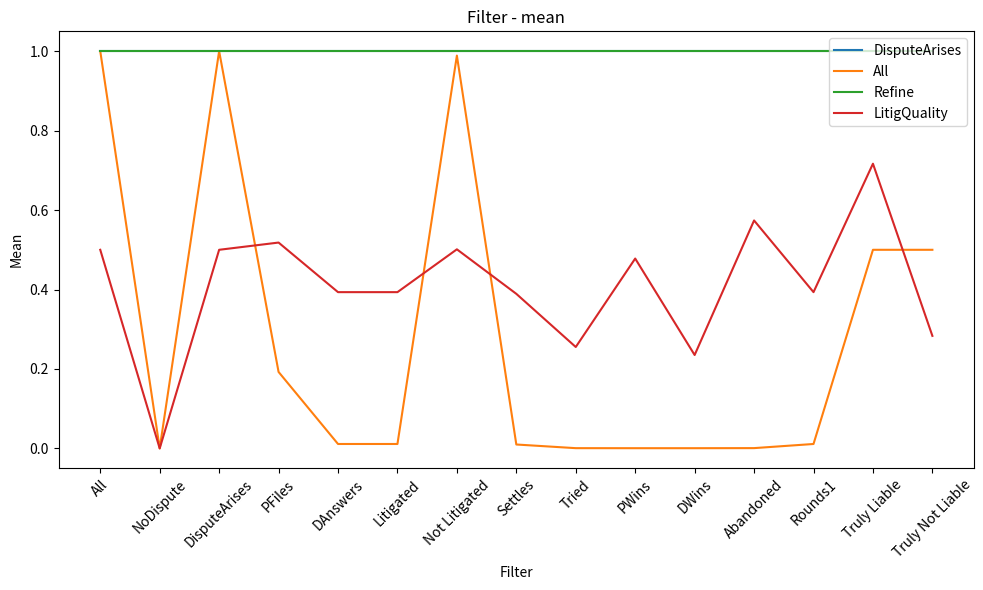

Is it true that Refine equals 1.0 at DAnswers?

True